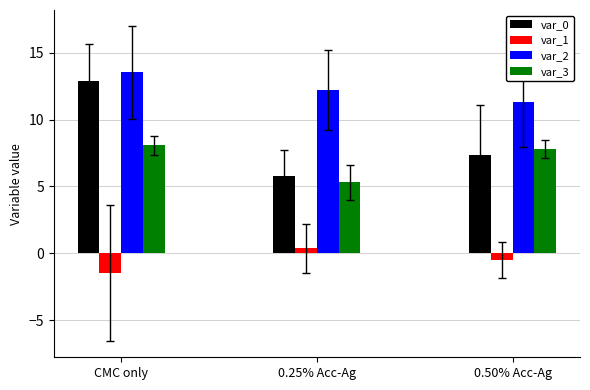

Reading right to left, list all the values displayed in this chart.

var_0: 7.3	5.8	12.9
var_1: -0.5	0.4	-1.5
var_2: 11.3	12.2	13.5
var_3: 7.8	5.3	8.1